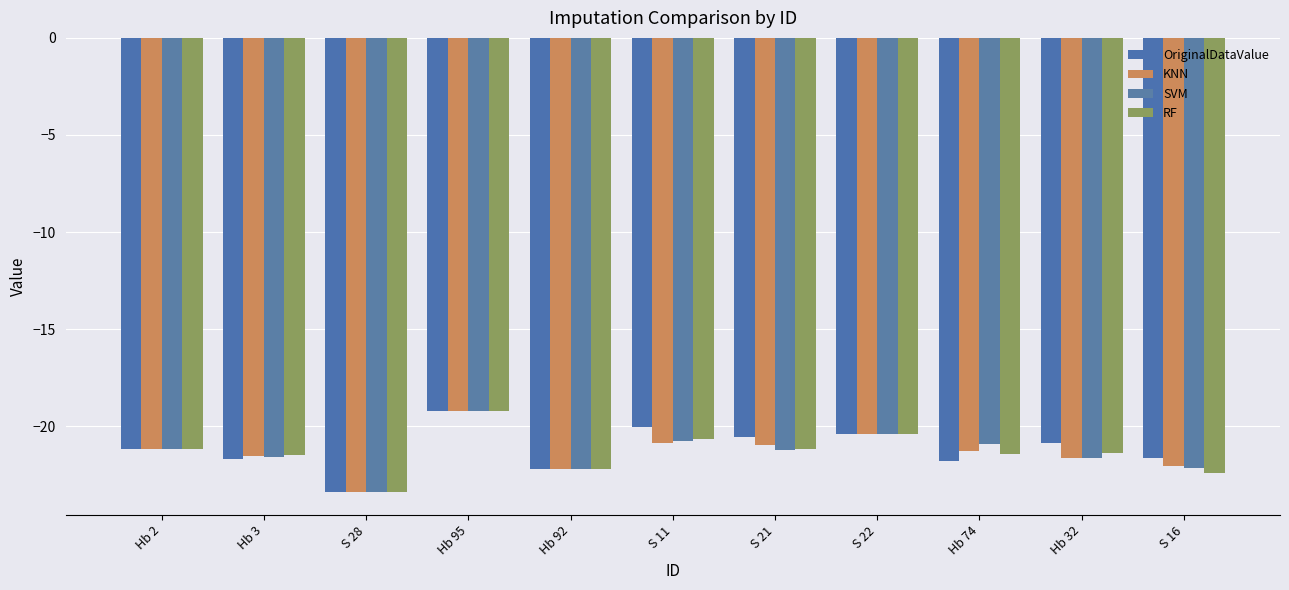

List the labels in order of KNN value, smallest first.

S 28, Hb 92, S 16, Hb 32, Hb 3, Hb 74, Hb 2, S 21, S 11, S 22, Hb 95